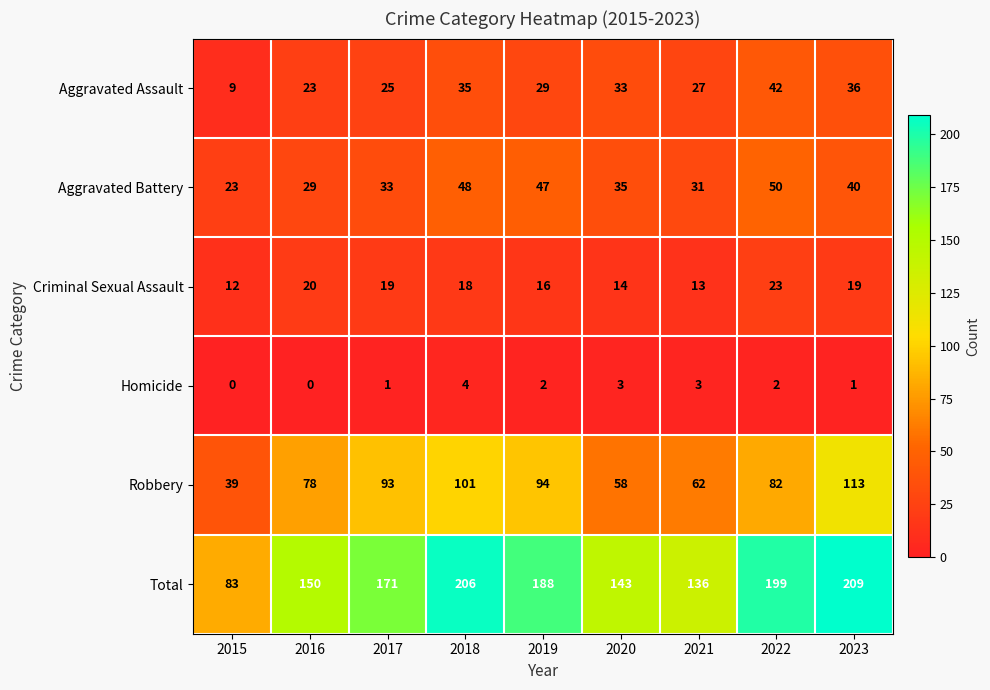

The Total series shows 143 at 2020. True or false?

True